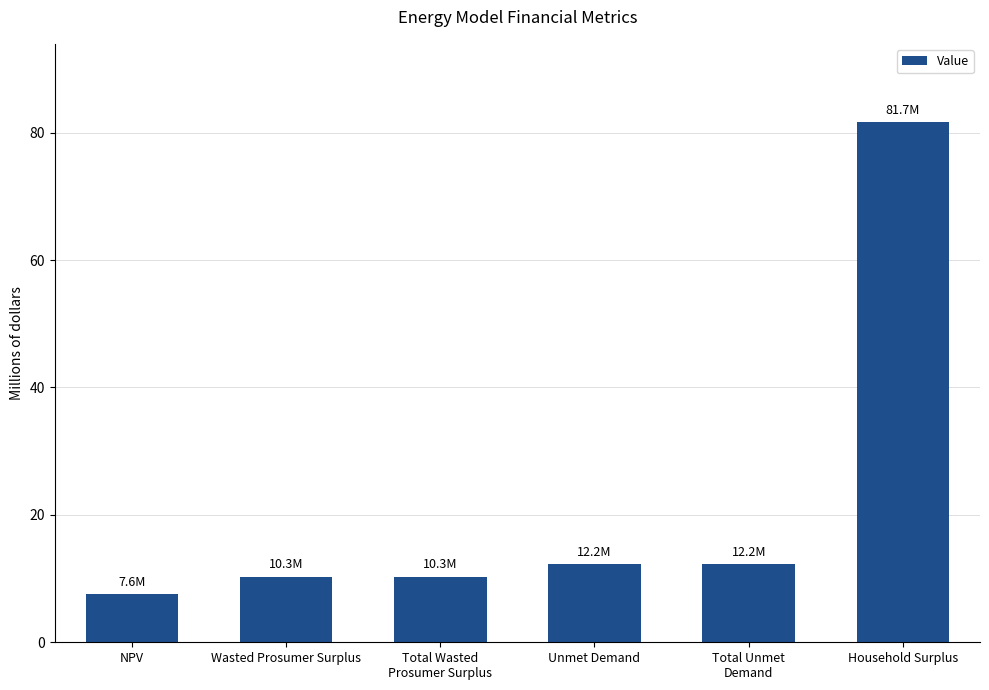

What is the average value?

22390037.1